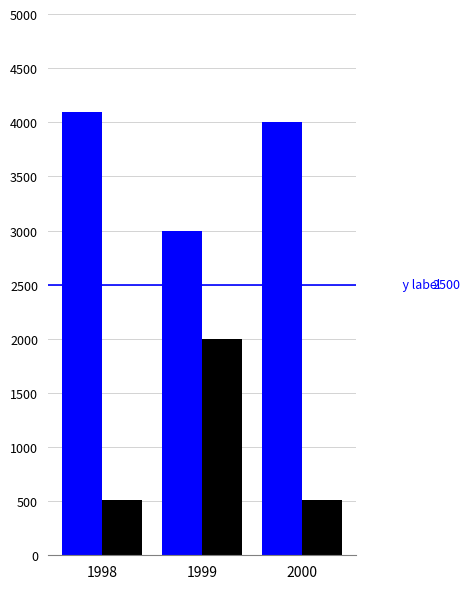

The value of n at 2 is 8. True or false?

False